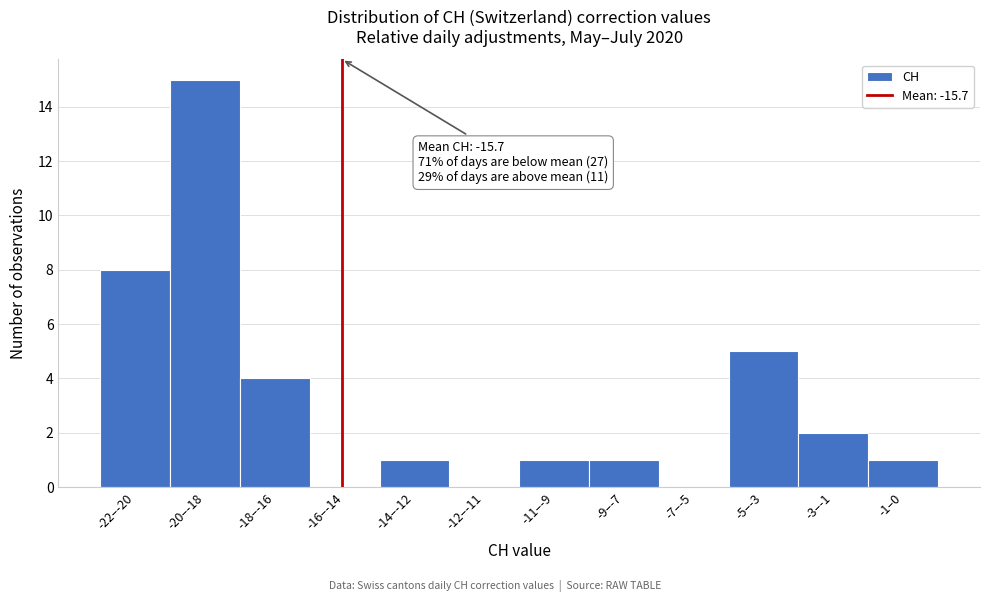

Reading left to right, list all the values displayed in this chart.

-22–-20=8	-20–-18=15	-18–-16=4	-16–-14=0	-14–-12=1	-12–-11=0	-11–-9=1	-9–-7=1	-7–-5=0	-5–-3=5	-3–-1=2	-1–0=1